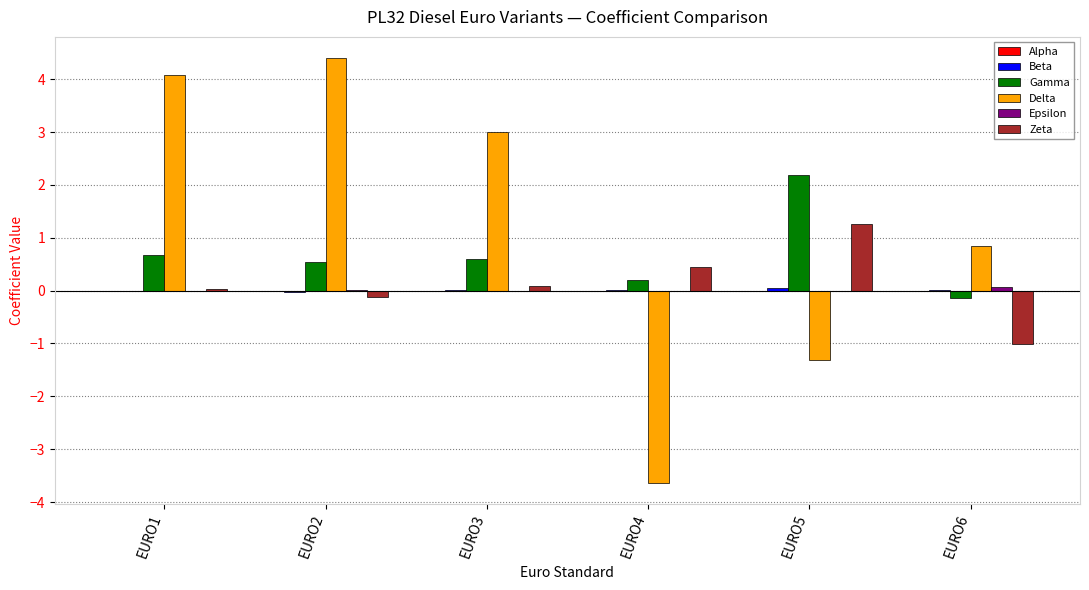

What is the spread (max minus min) of values at EURO6?

1.8